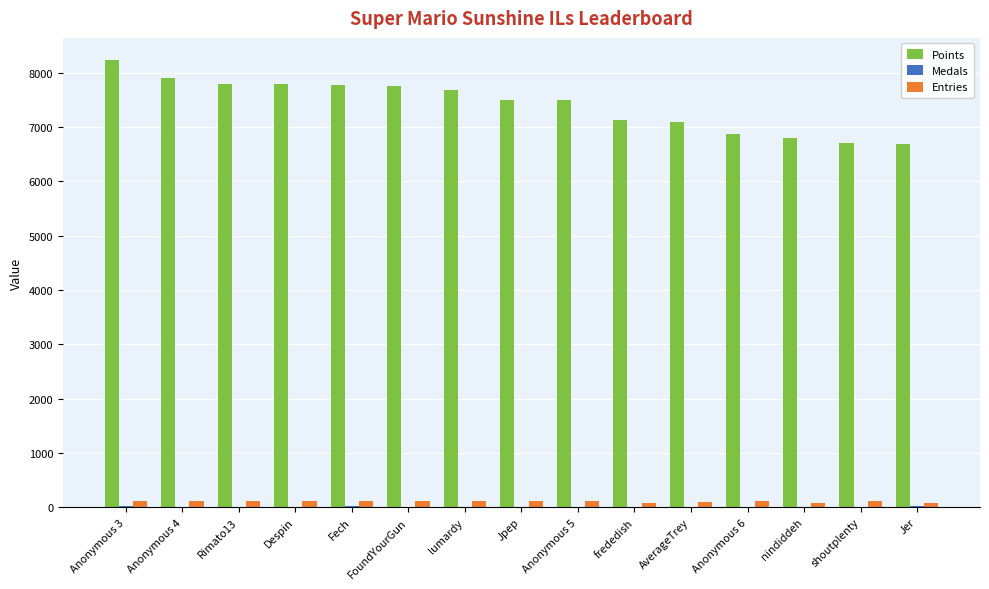

At which label does Entries first exceed 114?

Anonymous 3